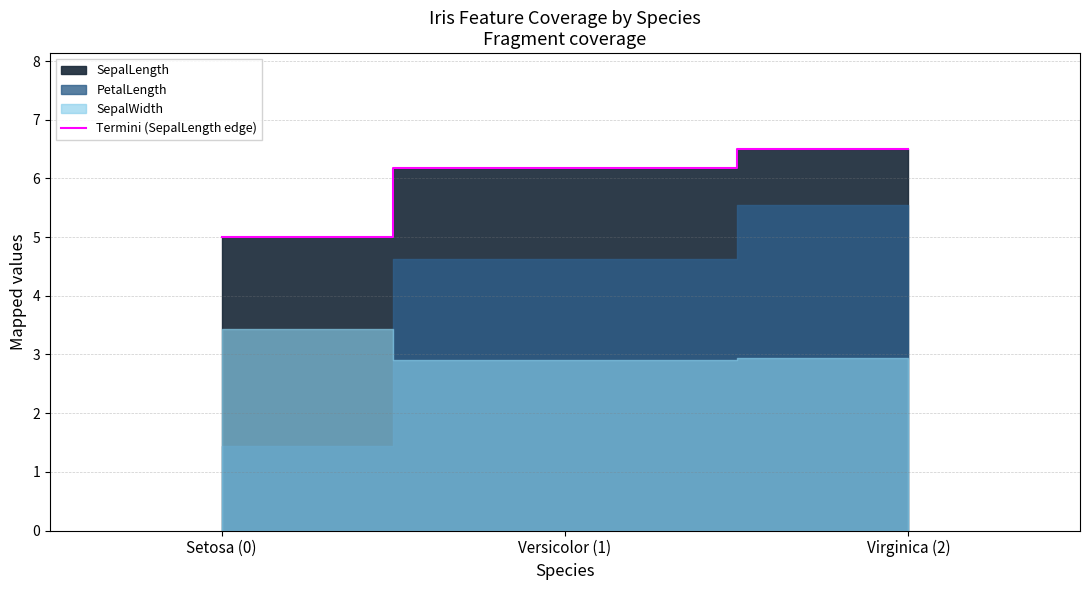

Which label corresponds to the smallest value in the chart?

Setosa (0)